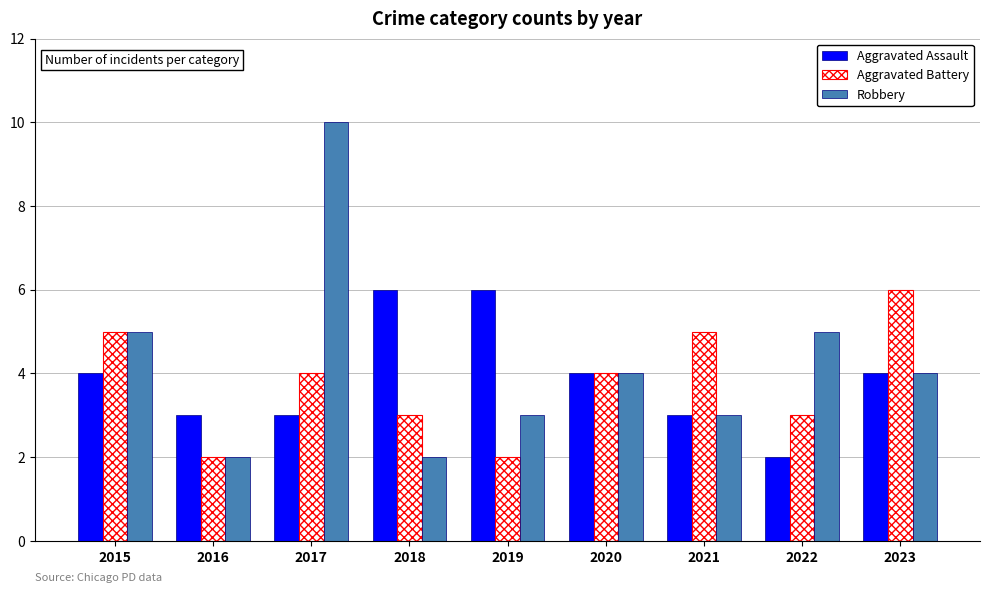

What is the total value across all series at 2019?

11